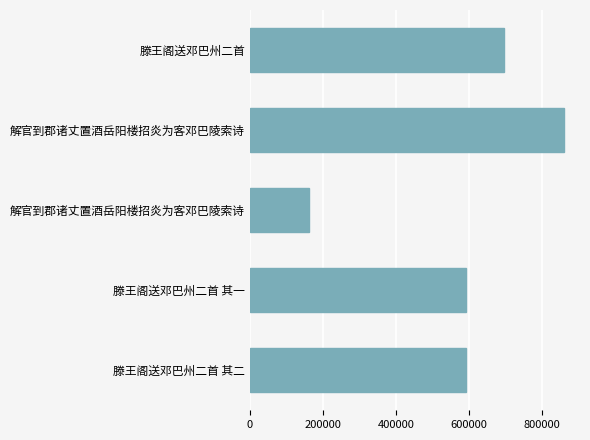

Does the chart contain any negative values?

No